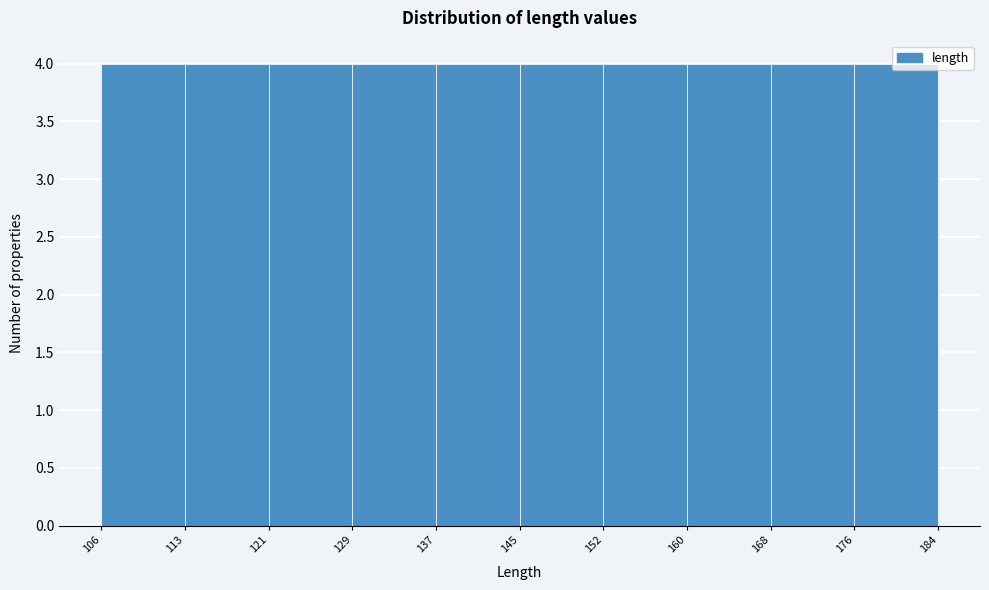

Reading left to right, transcribe this chart: for each bar, give the range it covers on the x-axis and its height. The values are not printed on the chart, so give them approximately, as read against the axis.

106 to 113: 4
113 to 121: 4
121 to 129: 4
129 to 137: 4
137 to 145: 4
145 to 152: 4
152 to 160: 4
160 to 168: 4
168 to 176: 4
176 to 184: 4